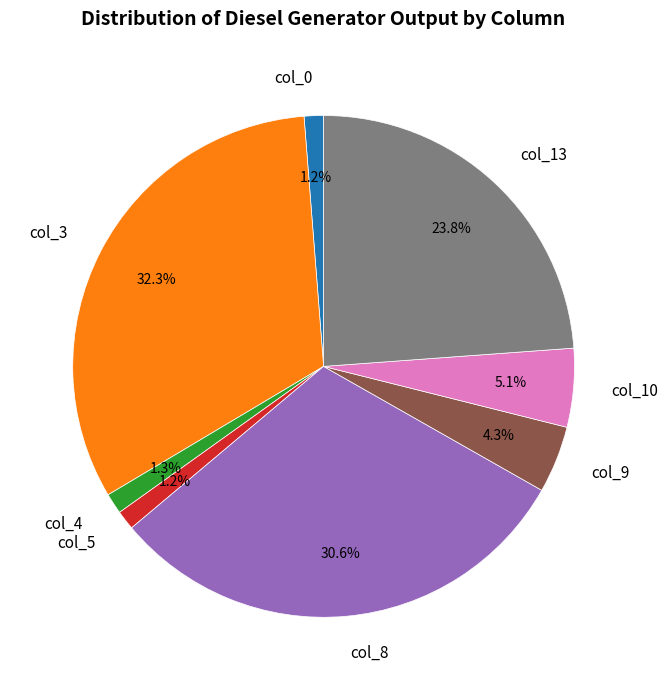

What is the largest slice in the pie chart?

col_3